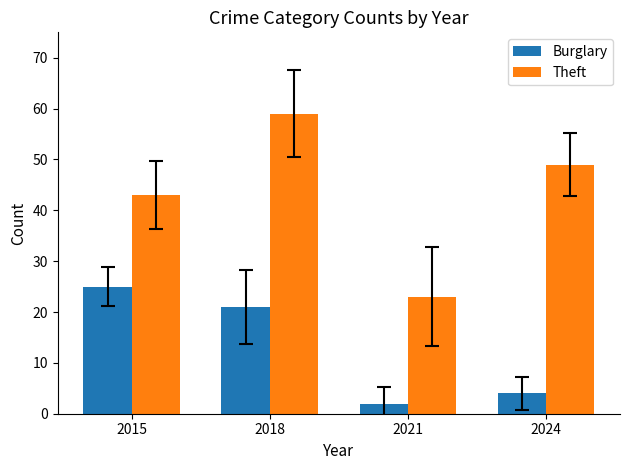

The Theft series shows 43 at 2015. True or false?

True